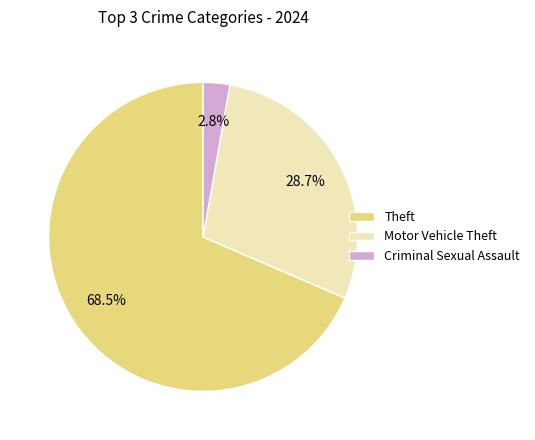

What percentage do Motor Vehicle Theft and Criminal Sexual Assault together represent?

31.5%